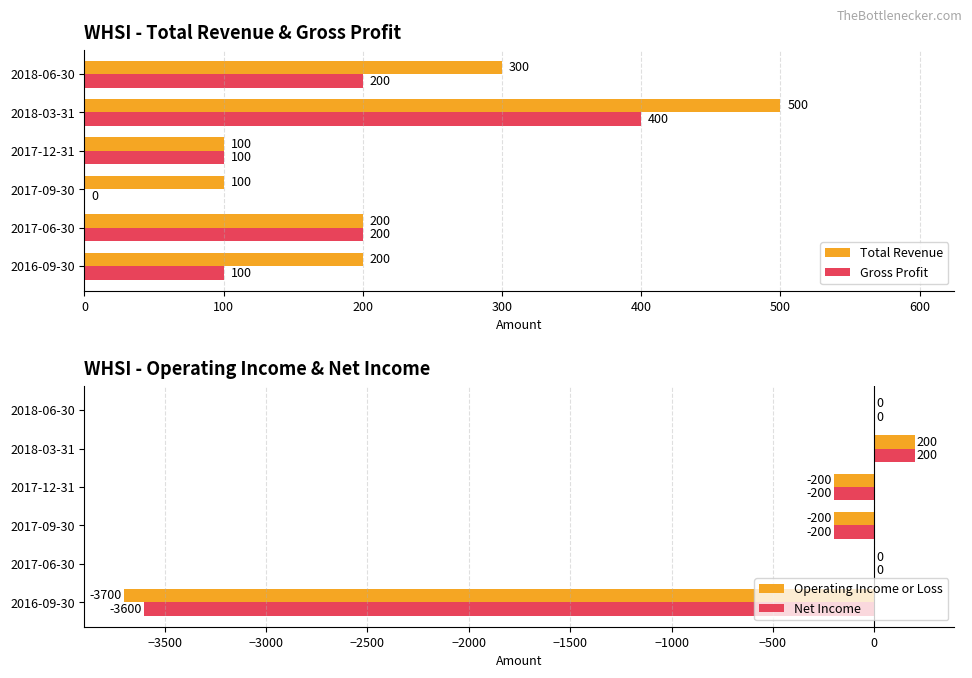

The Total Revenue series shows 676 at 2018-03-31. True or false?

False